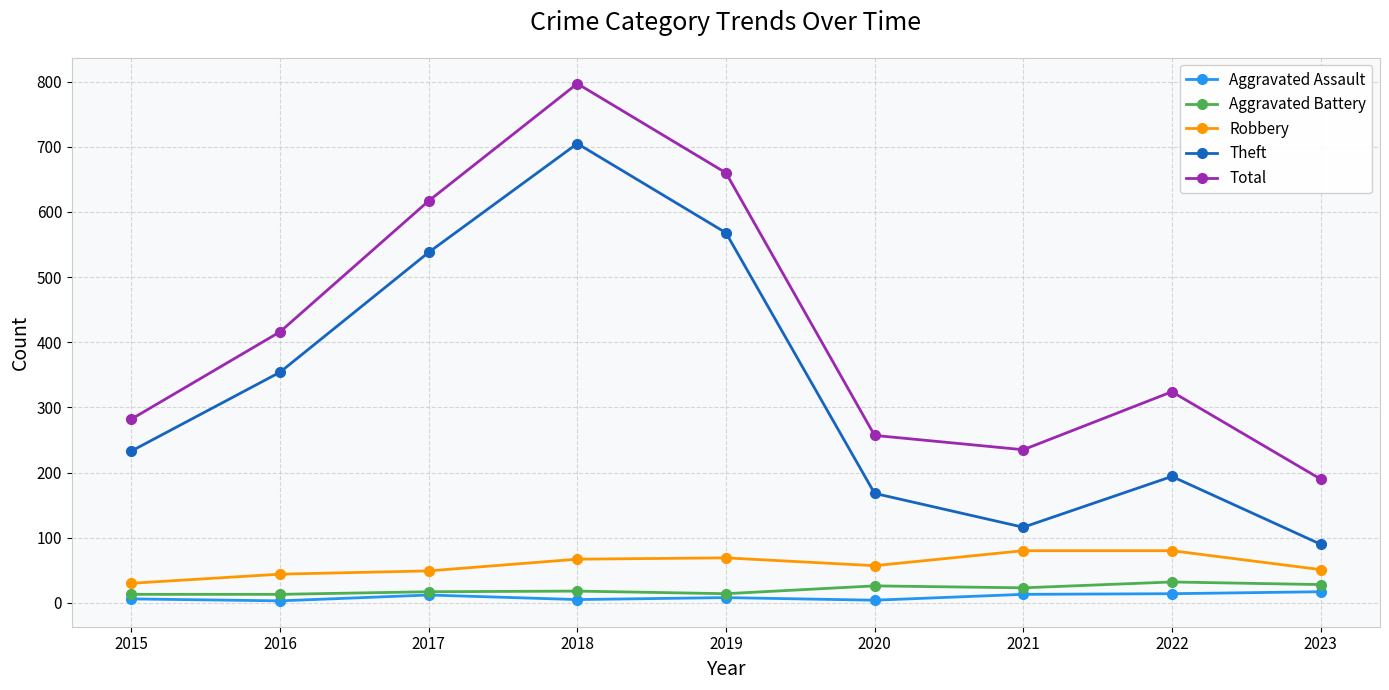

True or false: Theft and Robbery intersect in this chart.

False